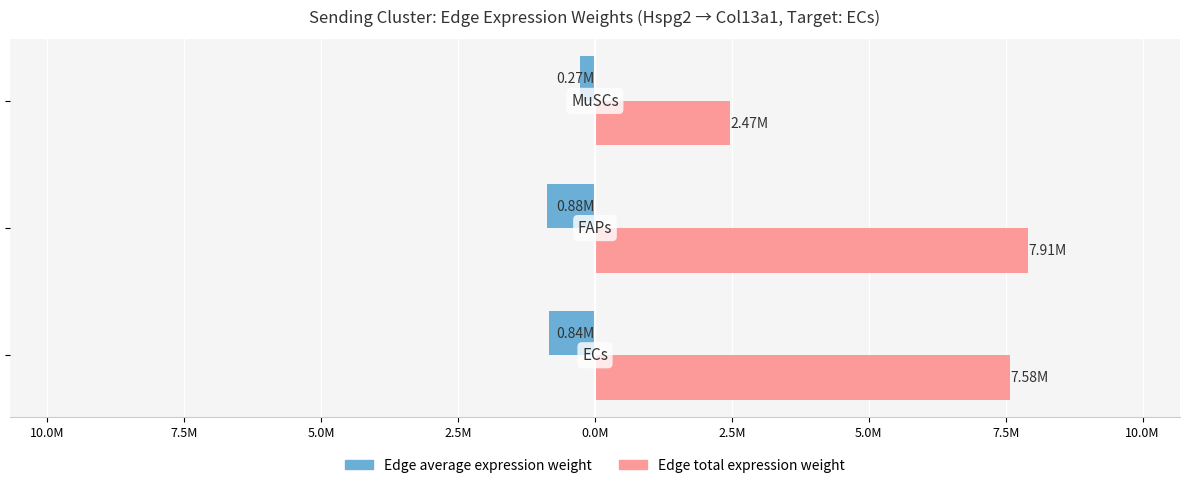

What are all the series names shown in the legend?

Edge average expression weight, Edge total expression weight